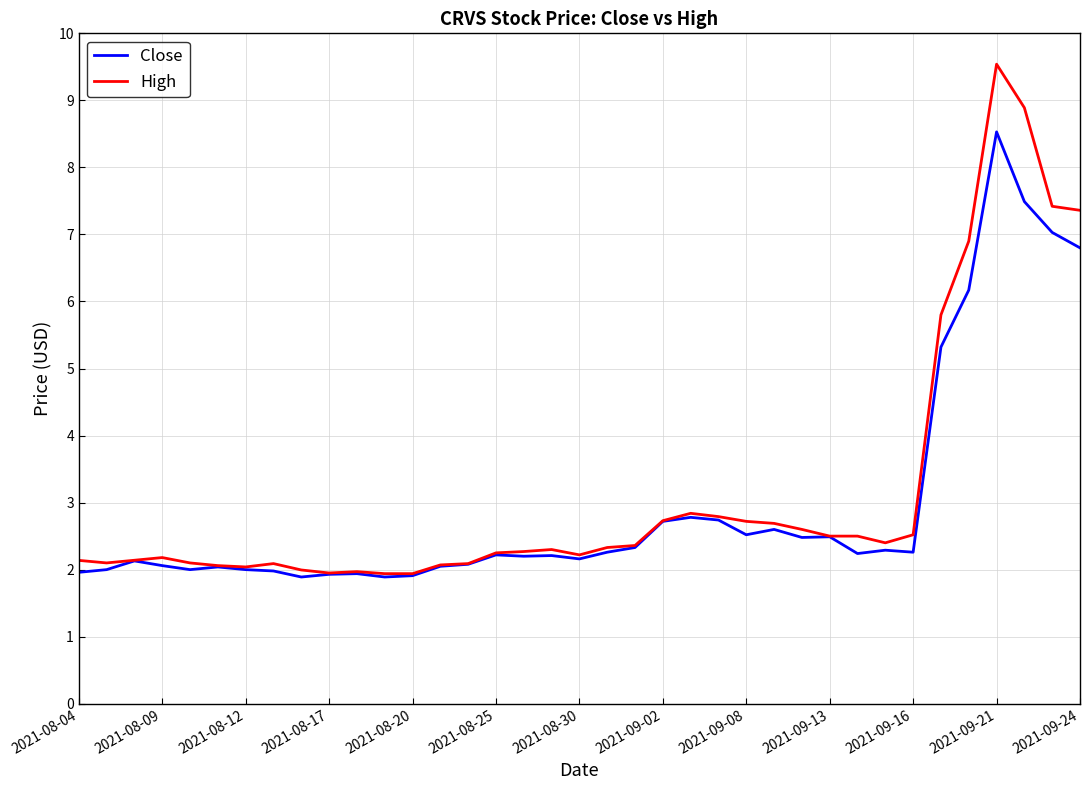

What is the maximum value shown in the chart?

9.5